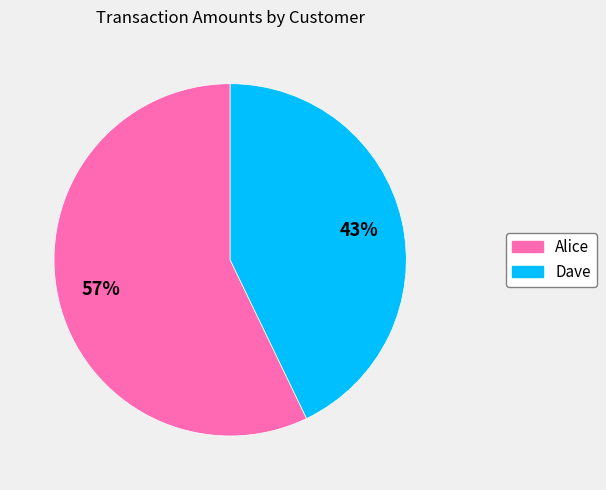

To the nearest percent, what portion does Alice represent?

57%